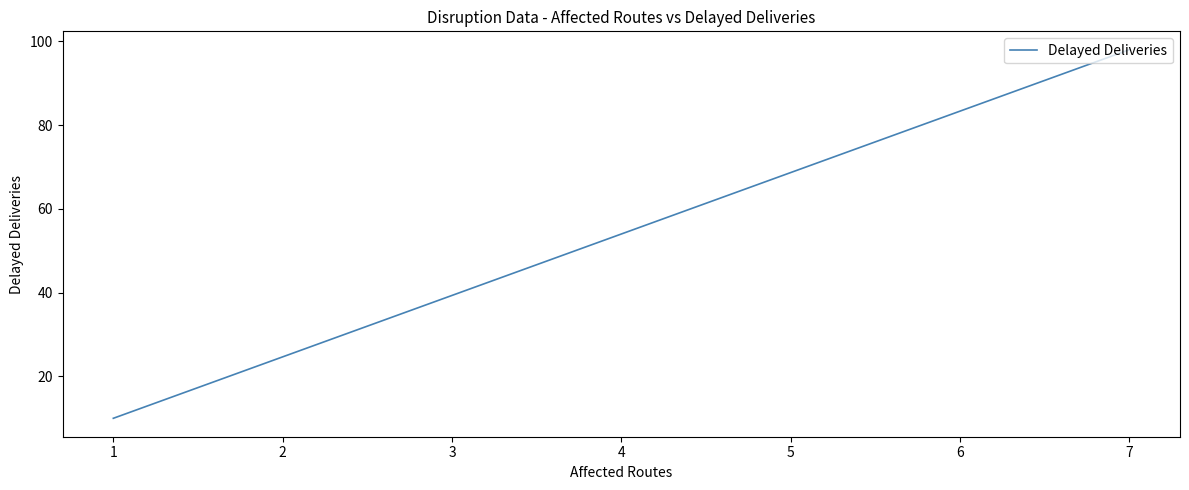

What is the greatest value displayed?

98